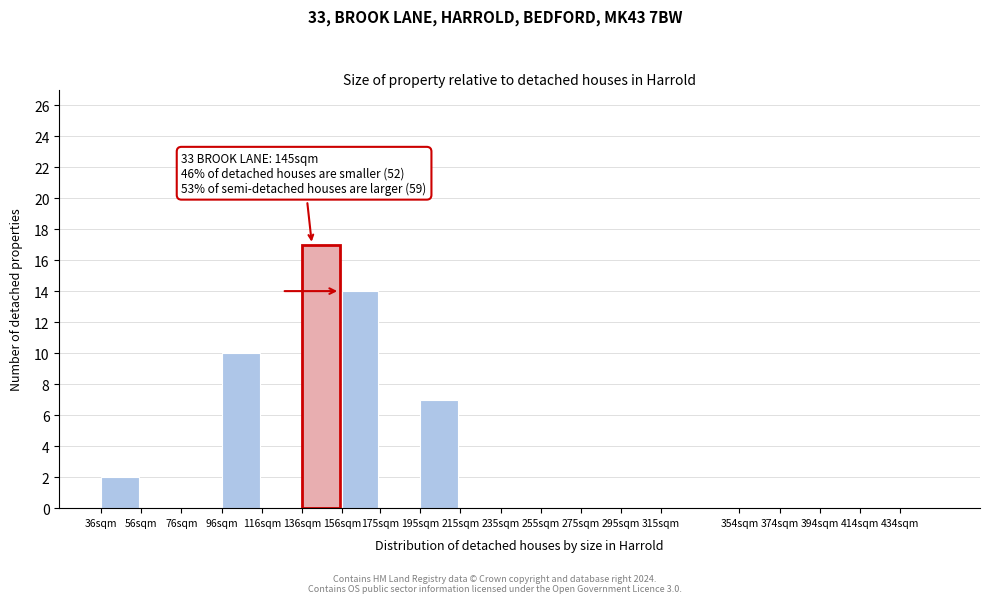

Reading right to left, what are all the values shown in this chart?

434sqm=0	414sqm=0	394sqm=0	374sqm=0	354sqm=0	315sqm=0	295sqm=0	275sqm=0	255sqm=0	235sqm=0	215sqm=0	195sqm=7	175sqm=0	156sqm=14	136sqm=17	116sqm=0	96sqm=10	76sqm=0	56sqm=0	36sqm=2